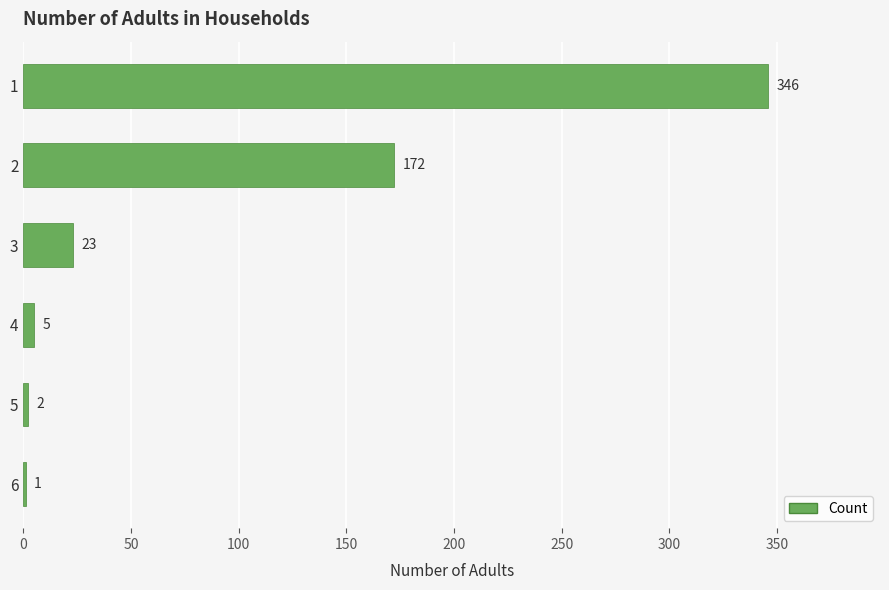

What is the change in value from 2 to 3?

-149